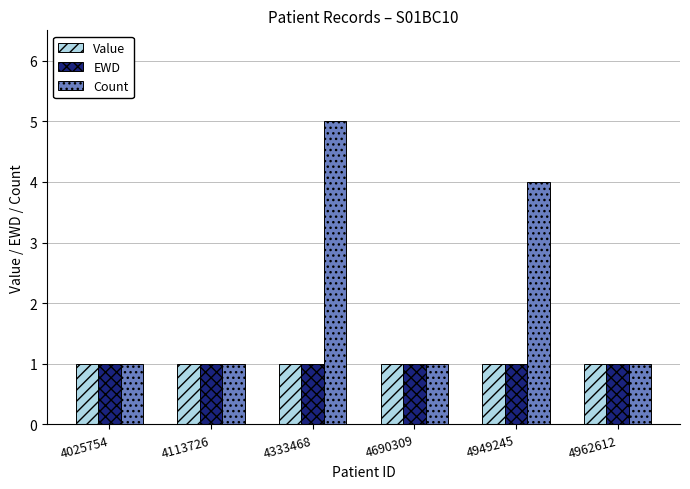

The value of Value at 4962612 is 1. True or false?

True